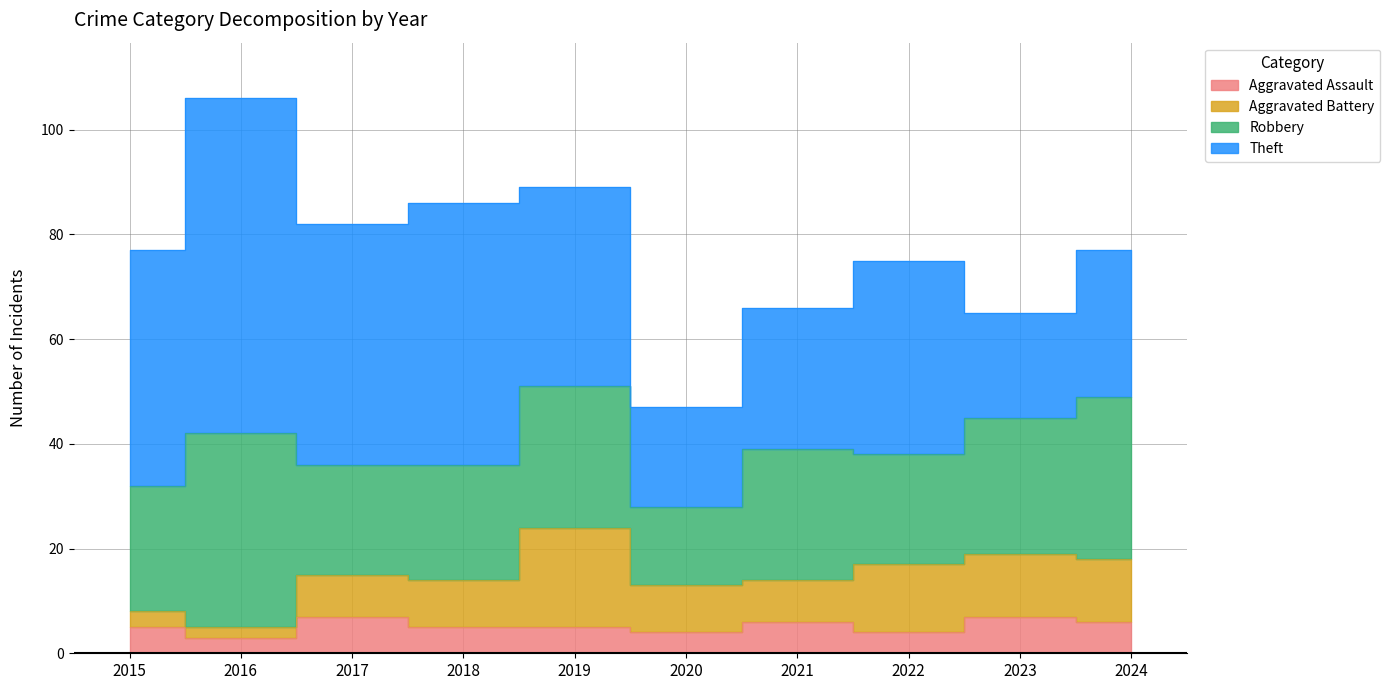

Reading left to right, what are all the values shown in this chart?

Aggravated Assault: 2015=5	2016=3	2017=7	2018=5	2019=5	2020=4	2021=6	2022=4	2023=7	2024=6
Aggravated Battery: 2015=3	2016=2	2017=8	2018=9	2019=19	2020=9	2021=8	2022=13	2023=12	2024=12
Robbery: 2015=24	2016=37	2017=21	2018=22	2019=27	2020=15	2021=25	2022=21	2023=26	2024=31
Theft: 2015=45	2016=64	2017=46	2018=50	2019=38	2020=19	2021=27	2022=37	2023=20	2024=28